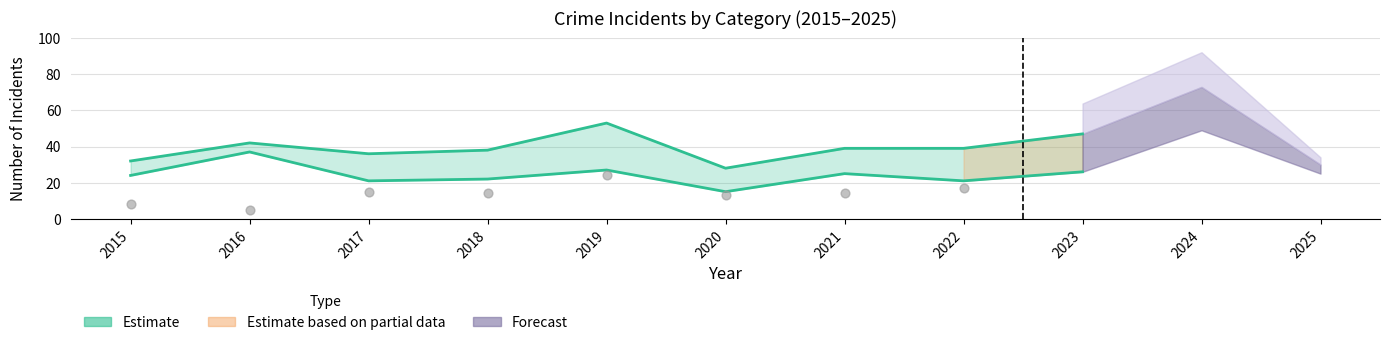

At which category is the sum across all series the highest?

2024